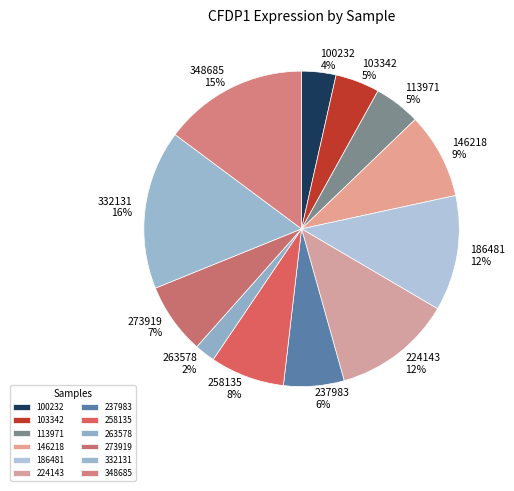

Is it true that 186481 is 19% of the pie?

False